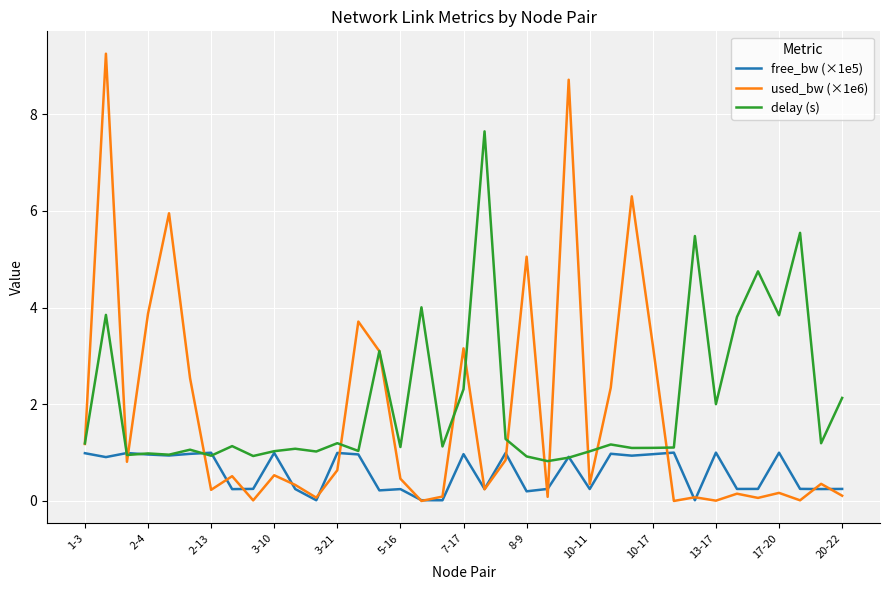

Rank the series by their average value, from highest to lowest.

delay (s), used_bw (×1e6), free_bw (×1e5)